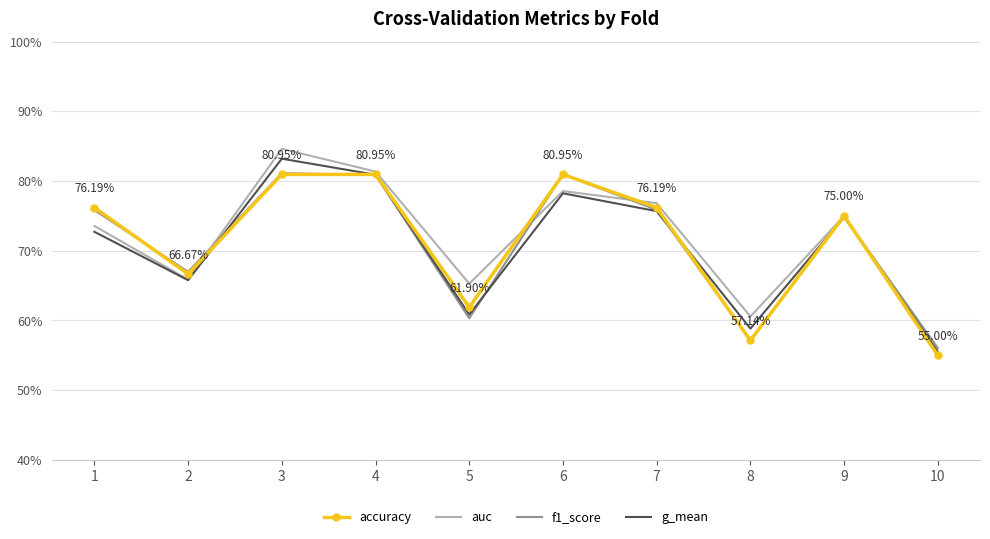

Read the f1_score value at 10.

0.6